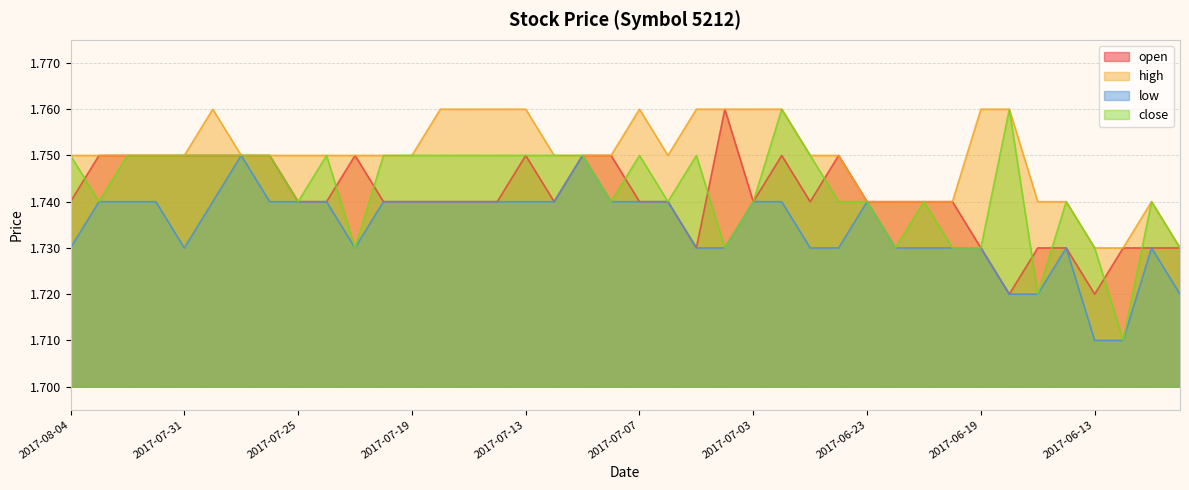

What is the label of the 34th point from the left?

2017-06-16